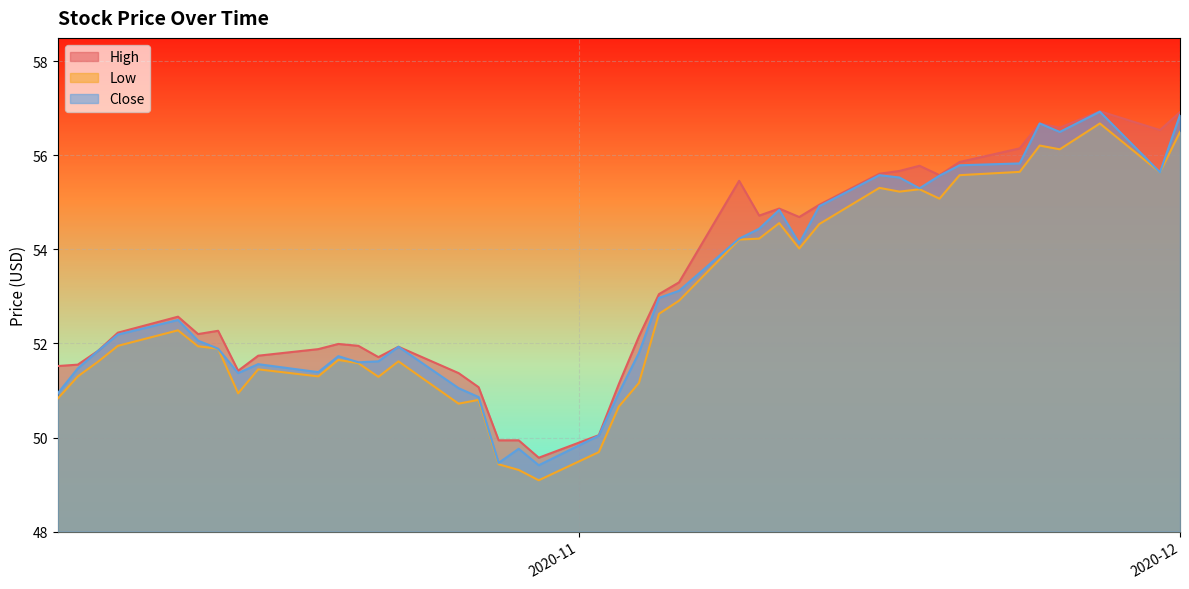

What is the sum of the Close values at 2020-10-29 and 2020-11-24?

106.4